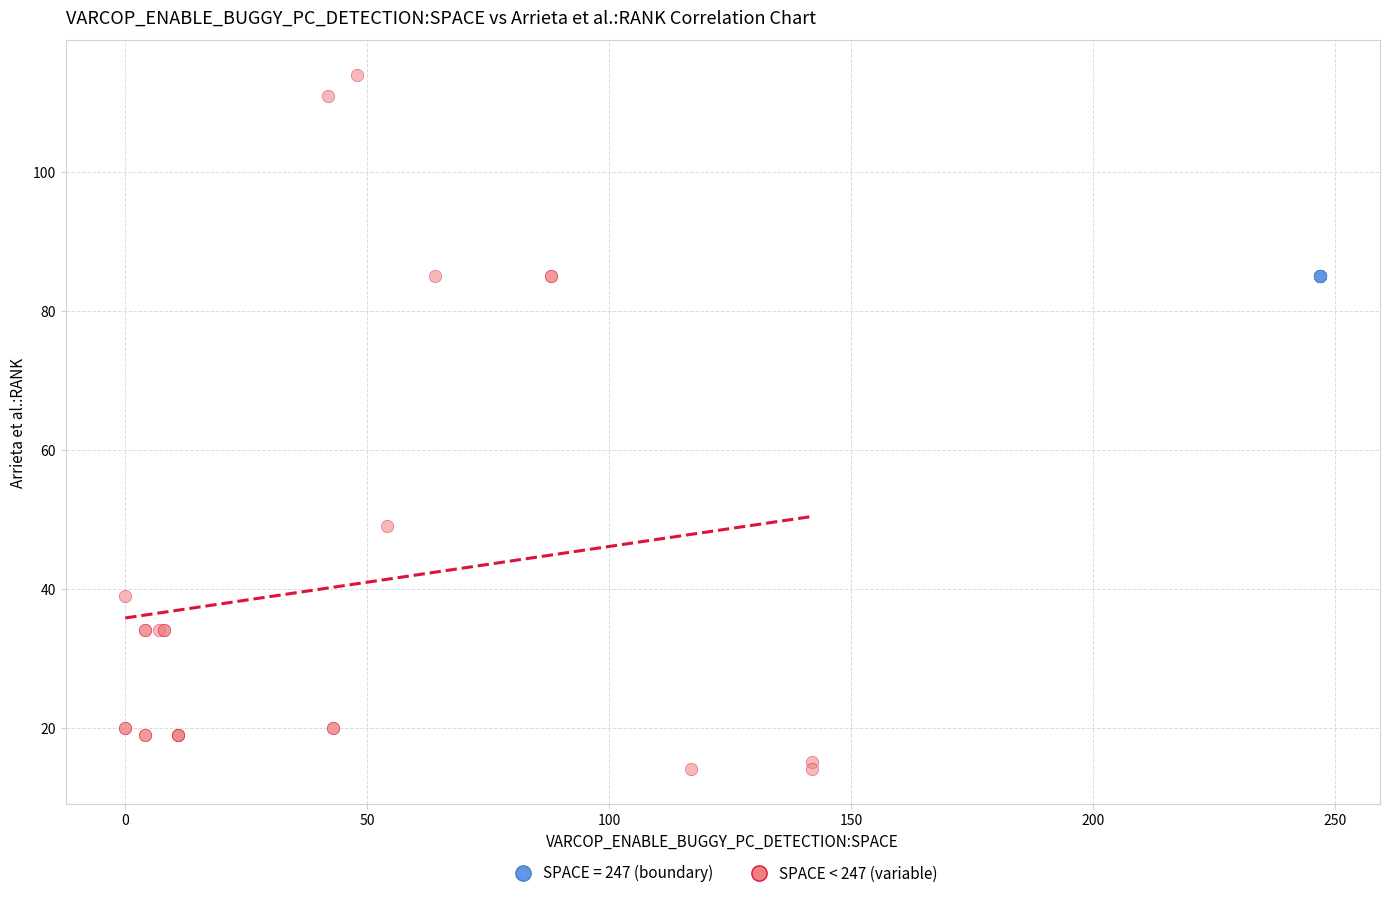

Which series reaches the maximum Y coordinate?

SPACE < 247 (variable)